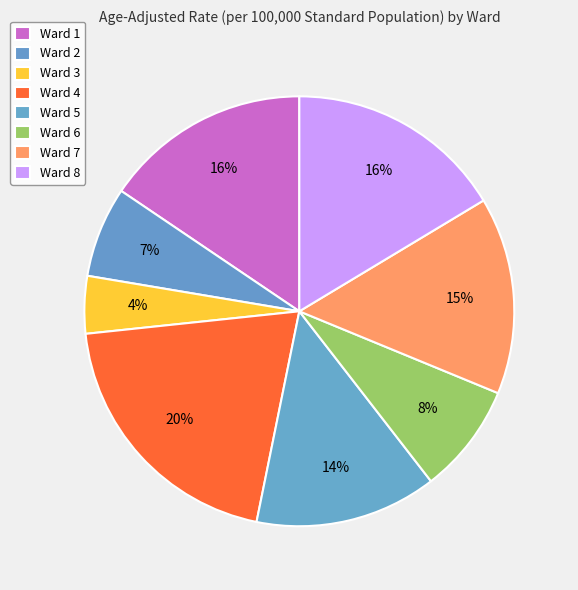

To the nearest percent, what portion does Ward 5 represent?

14%